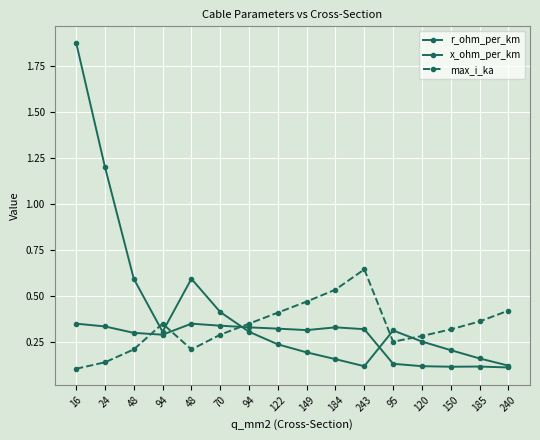

What value does the max_i_ka series have at 184?

0.5